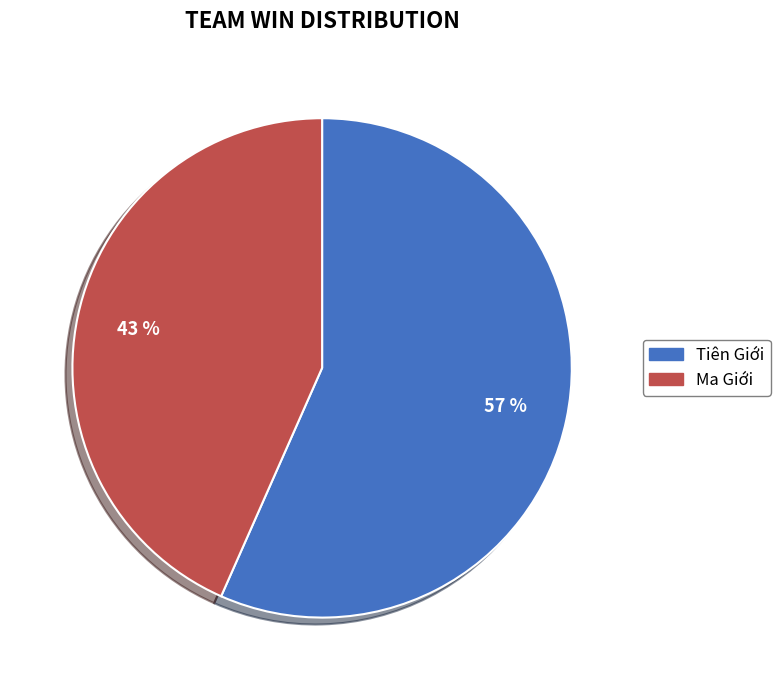

What is the largest slice in the pie chart?

Tiên Giới